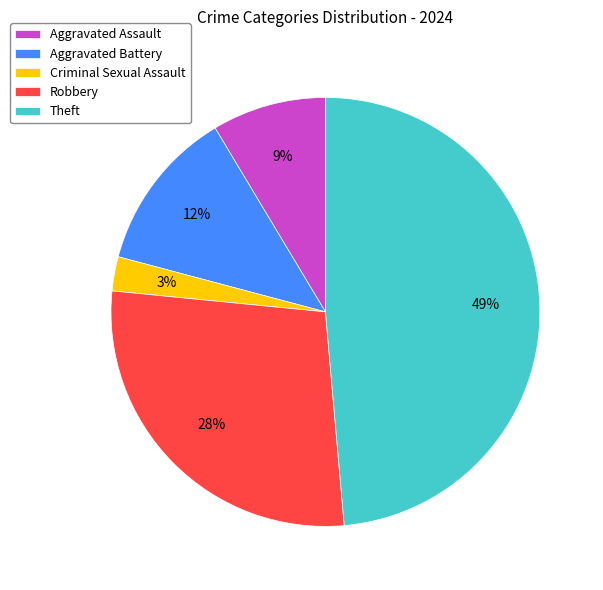

What is the smallest slice in the pie chart?

Criminal Sexual Assault